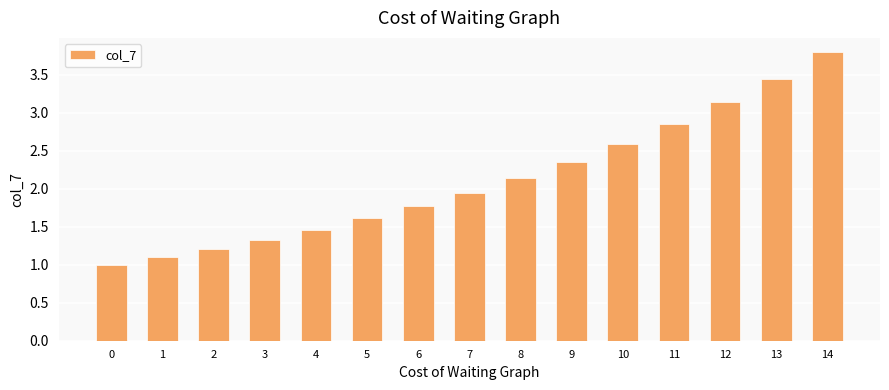

Rank the categories by value from highest to lowest.

14, 13, 12, 11, 10, 9, 8, 7, 6, 5, 4, 3, 2, 1, 0